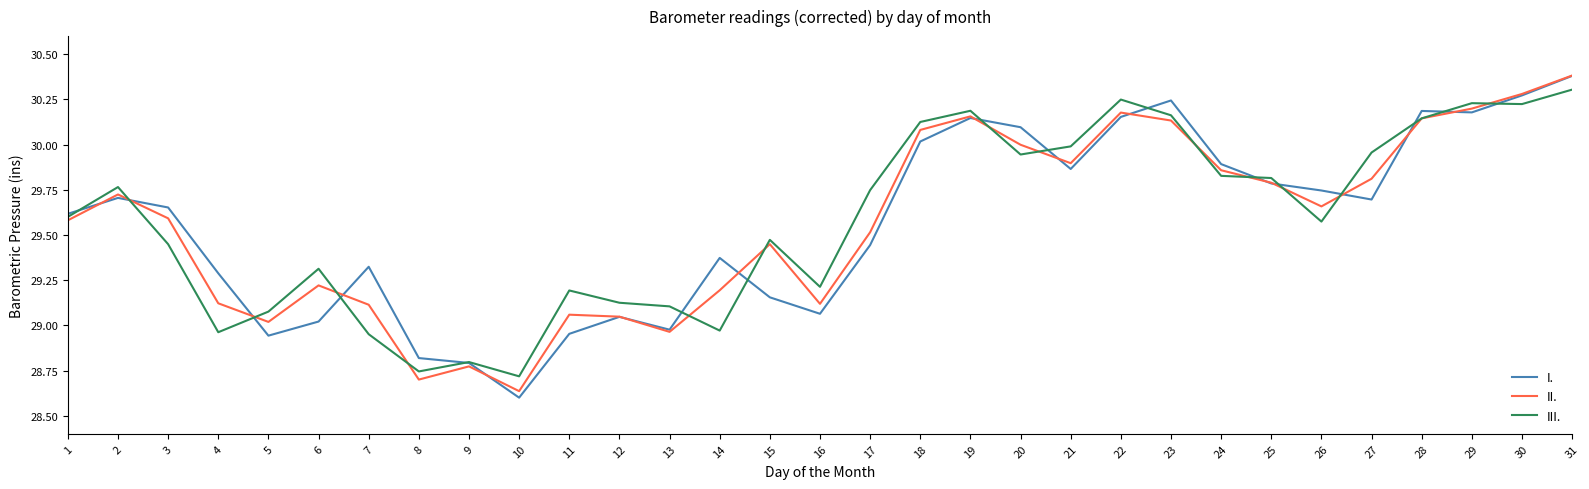

What is the sum of the II. values at 14 and 4?

58.3